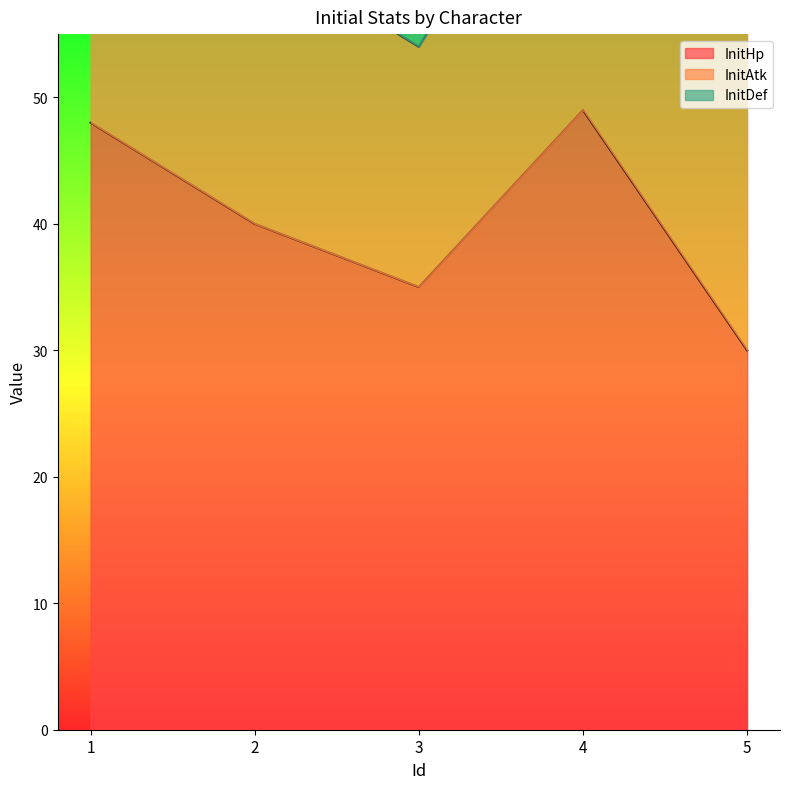

List the series in order of their peak value, highest first.

InitHp, InitAtk, InitDef